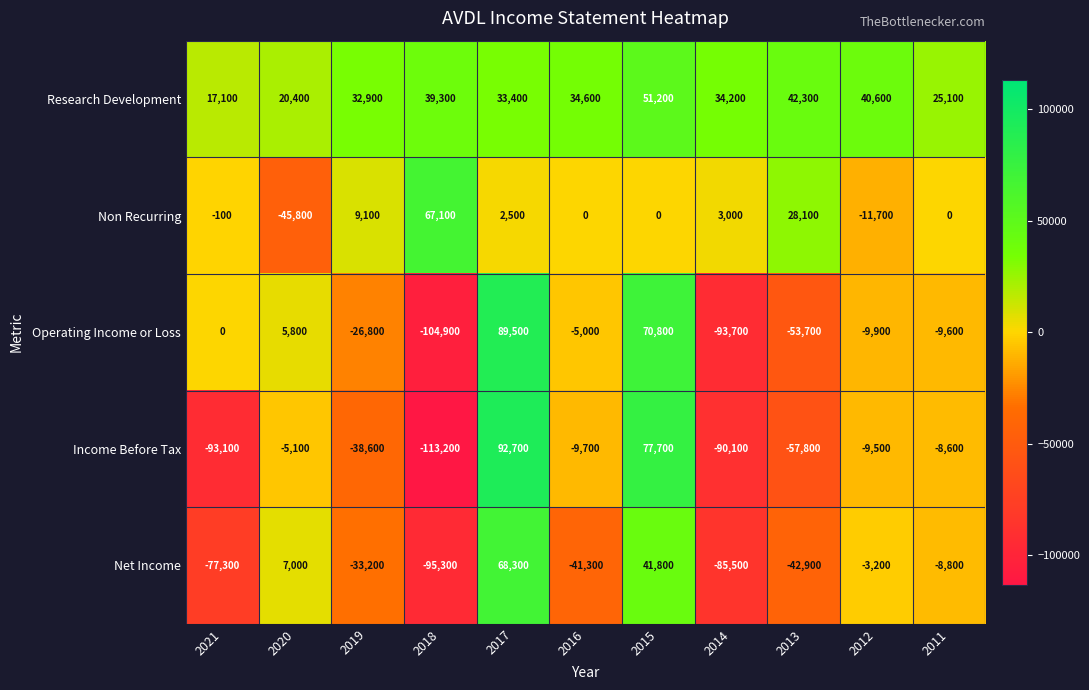

What is the maximum value for Net Income?

68300